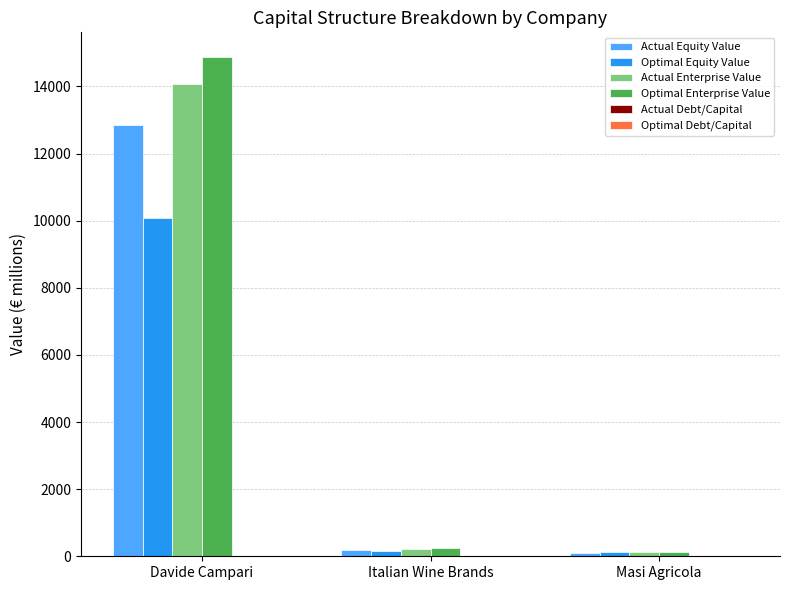

At which category is the sum across all series the highest?

Davide Campari